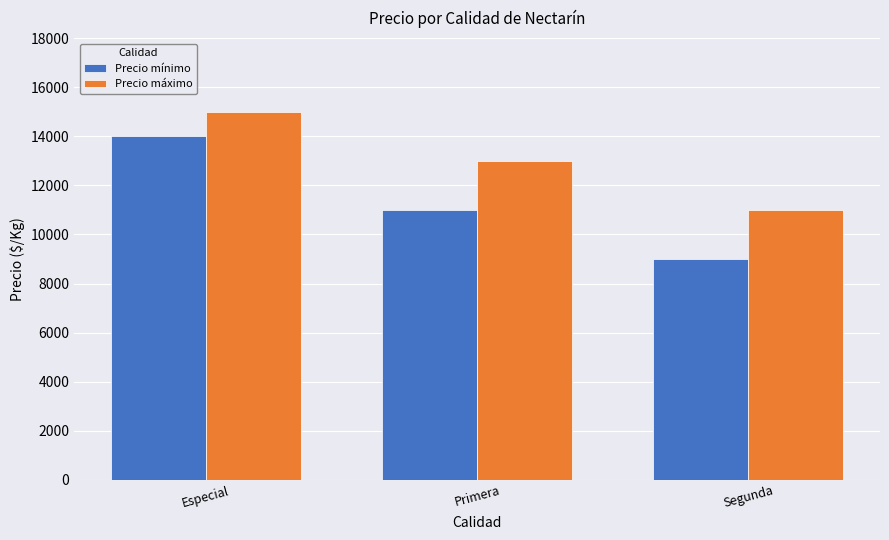

At how many categories does at least one series exceed 11110?

2